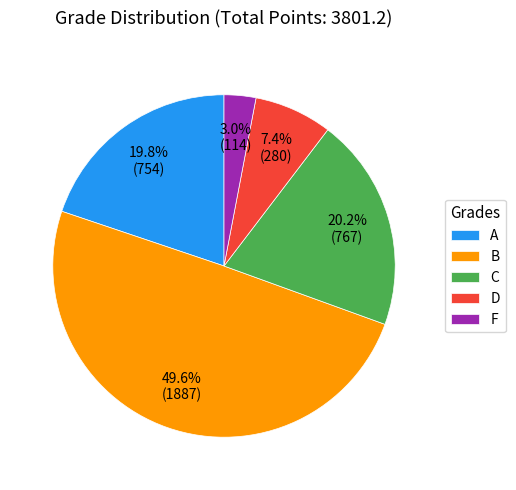

What percentage is the A slice, to the nearest percent?

20%